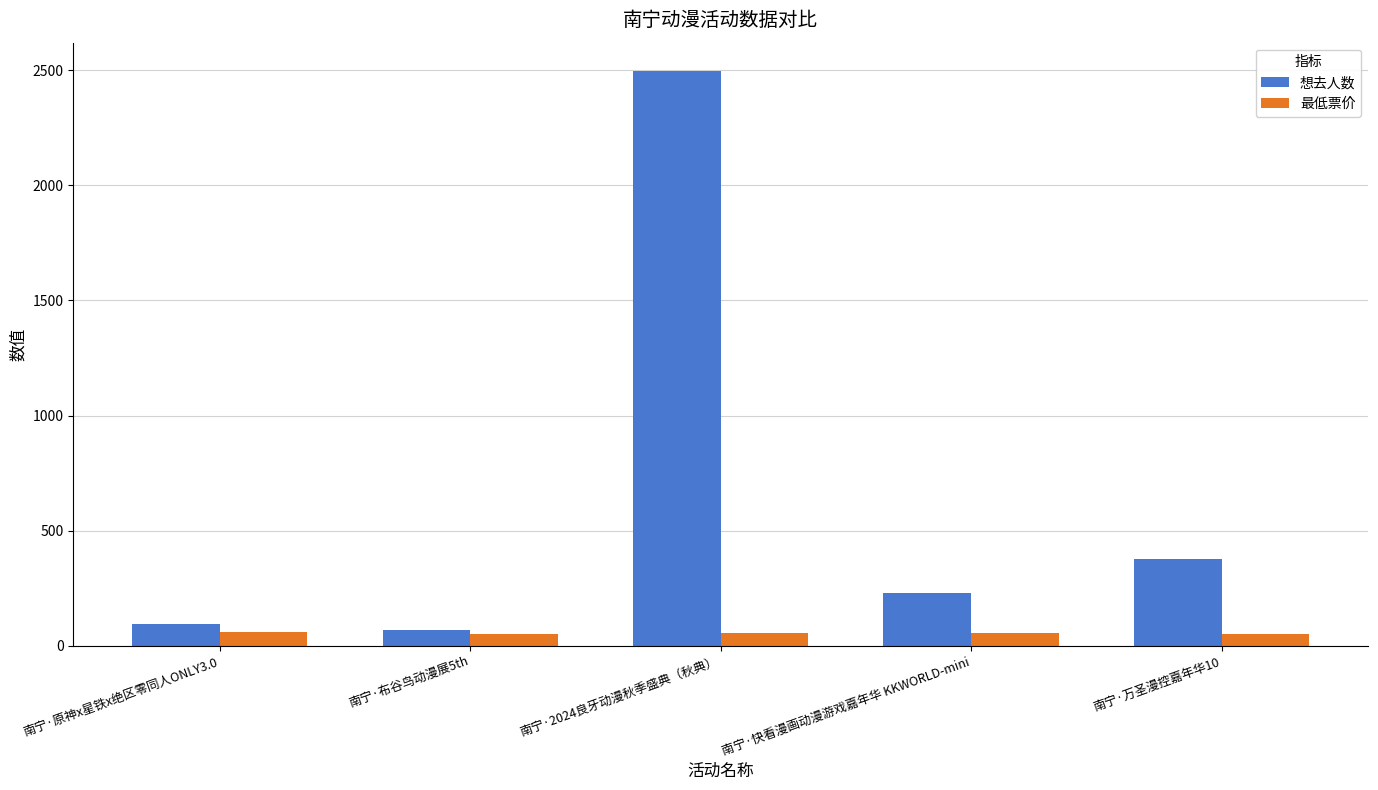

At which label is 想去人数 closest to 1282?

南宁·万圣漫控嘉年华10